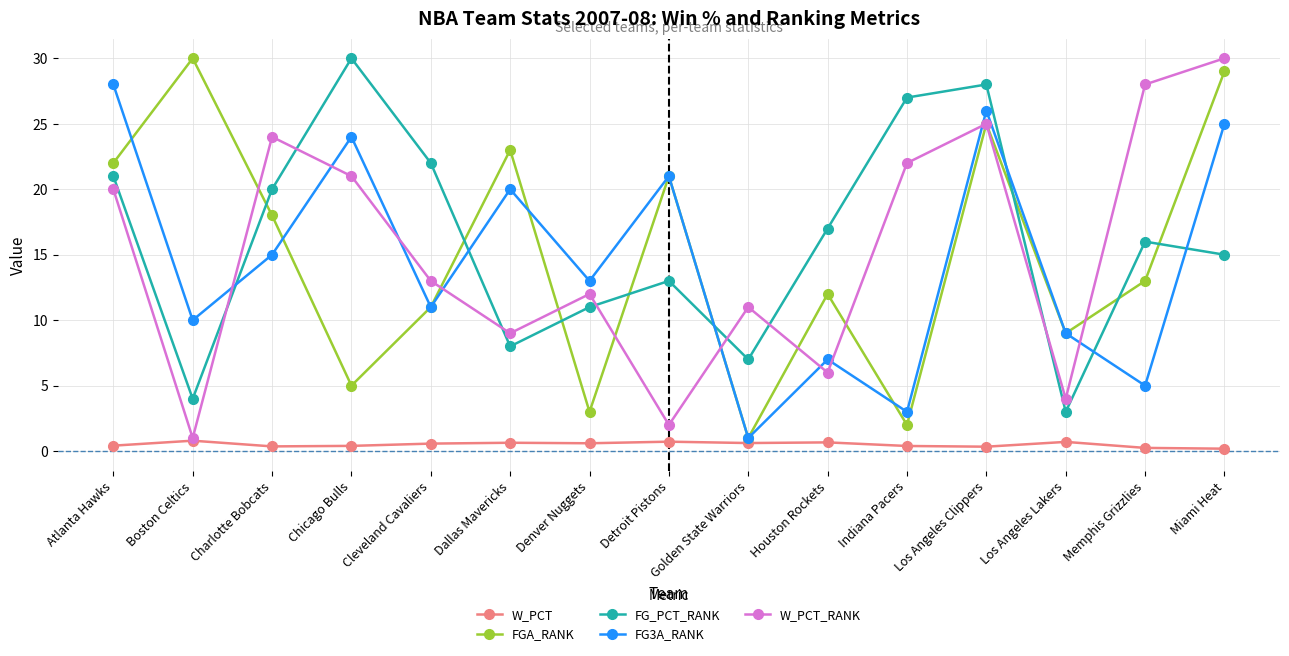

After their last crossing, which series has the higher values: FGA_RANK or W_PCT_RANK?

W_PCT_RANK